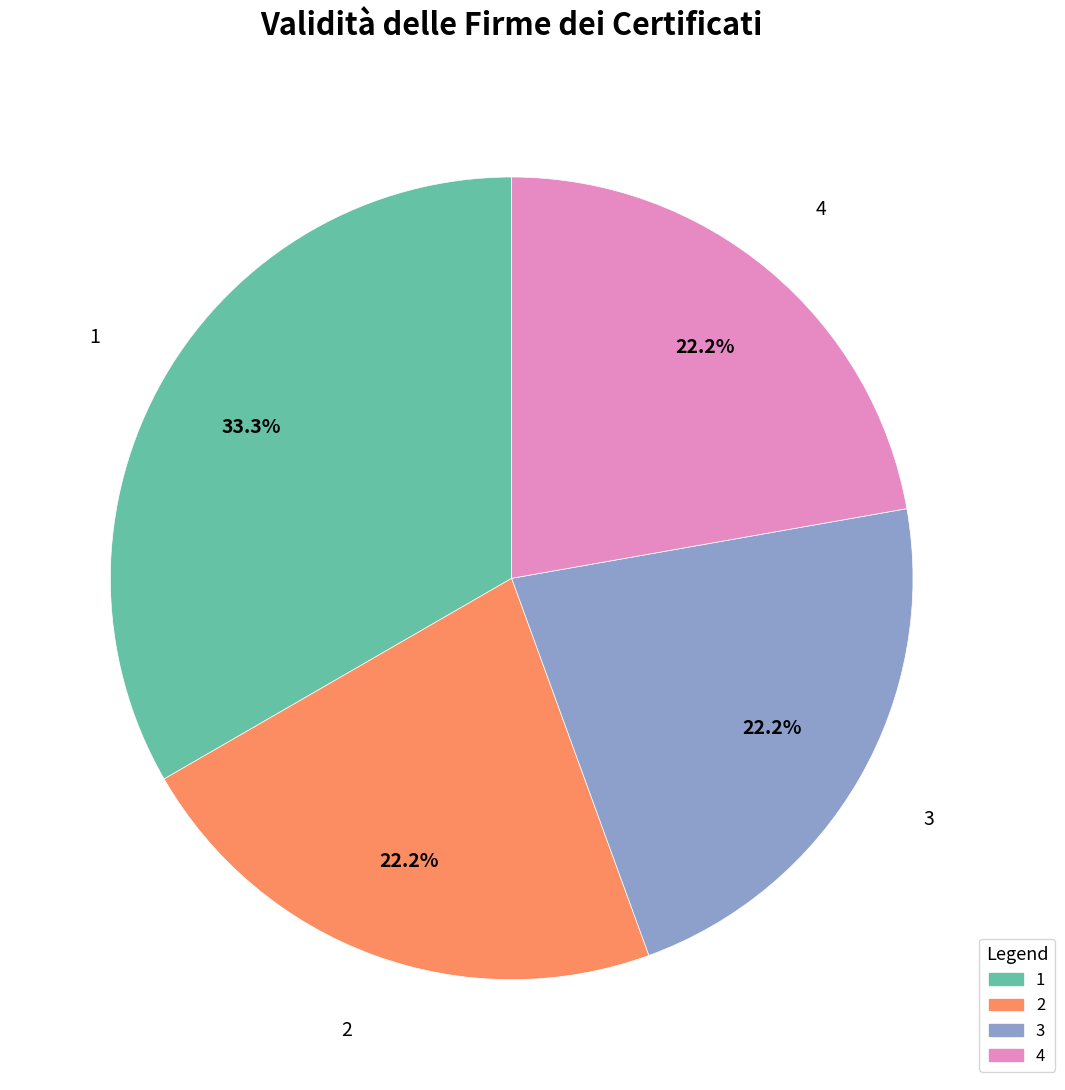

What portion of the pie excludes 1?

66.7%